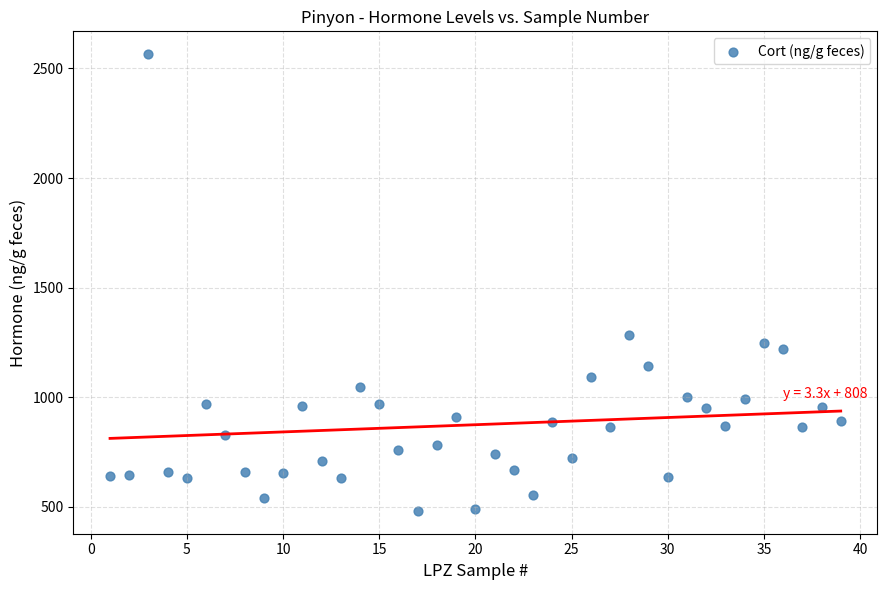

What Y value in the scatter plot is closest to 1523?

1284.2